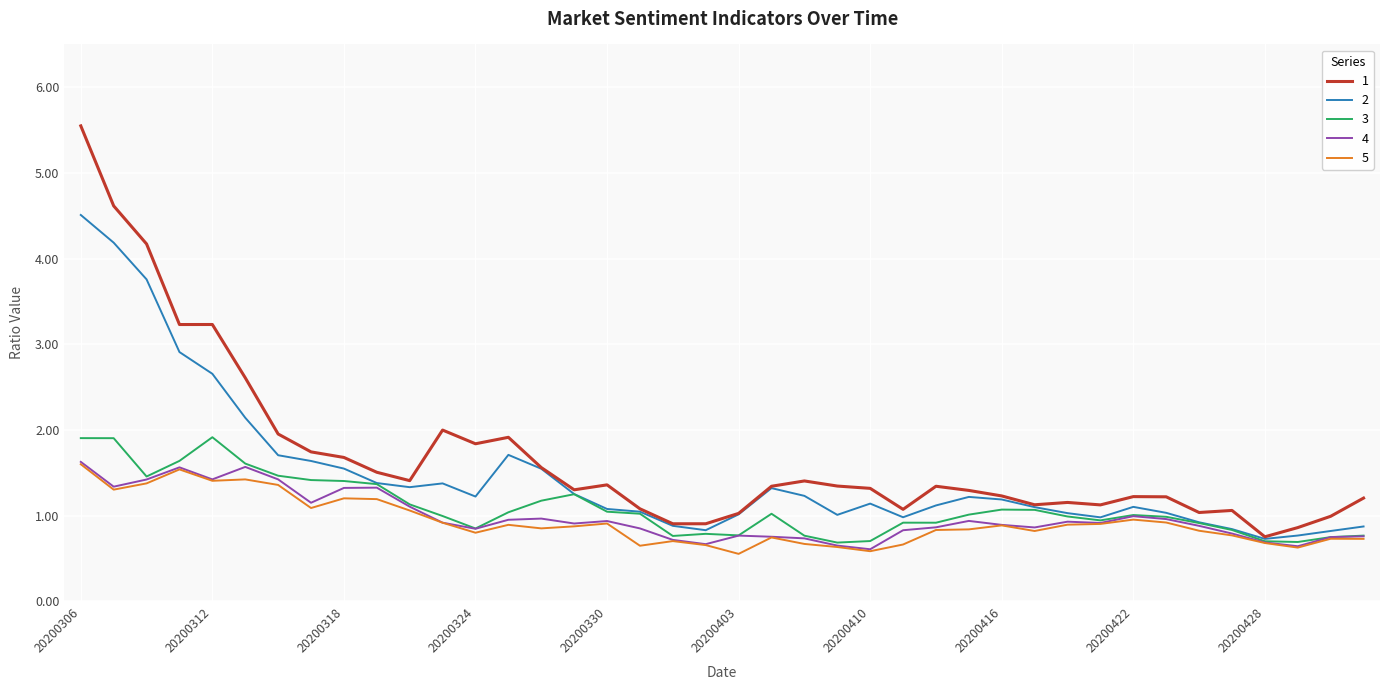

What is the minimum value shown in the chart?

0.6